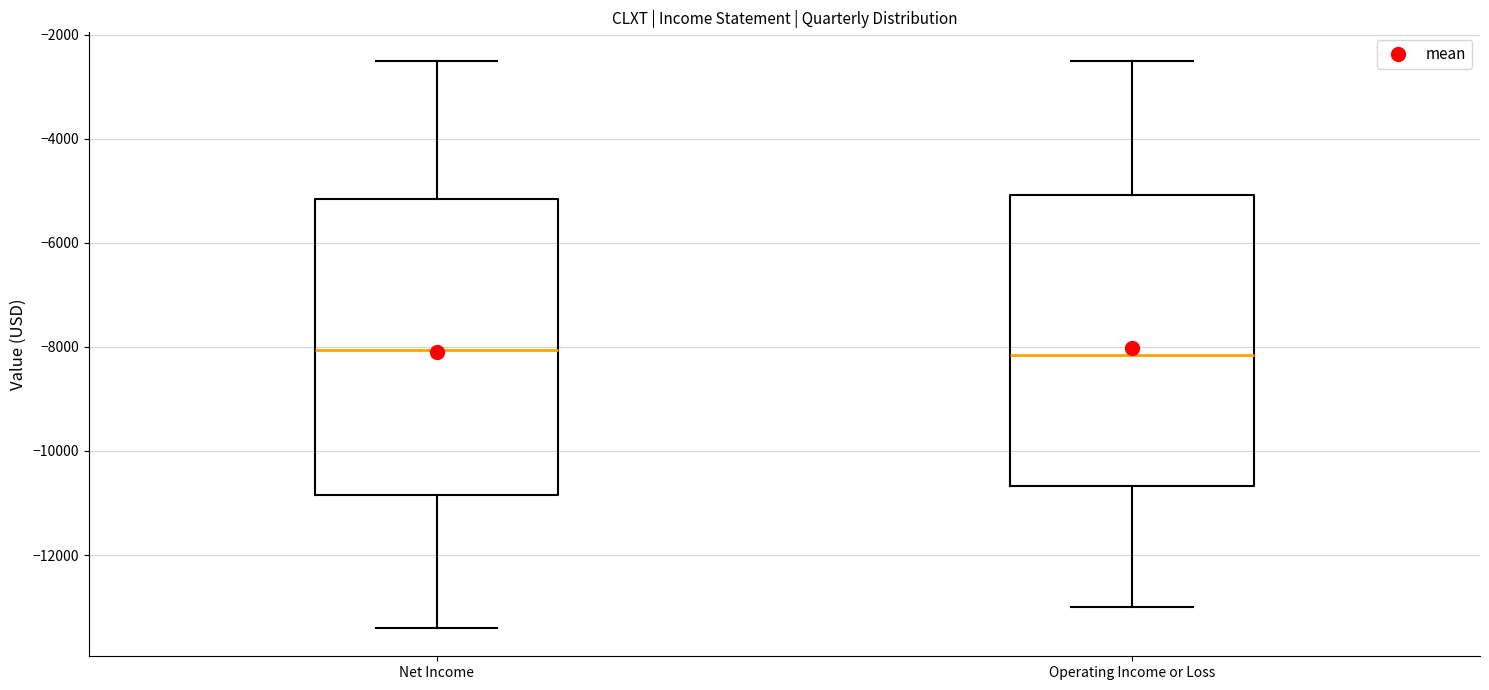

Reading left to right, read every box against the y-axis: the position of its median line, the range the box covers, and the ends of its whiskers. The values are not printed on the chart, so give them approximately, as read against the axis.

Net Income: median -8000, box -10800 to -5200, whiskers -13400 to -2400
Operating Income or Loss: median -8200, box -10600 to -5000, whiskers -13000 to -2400